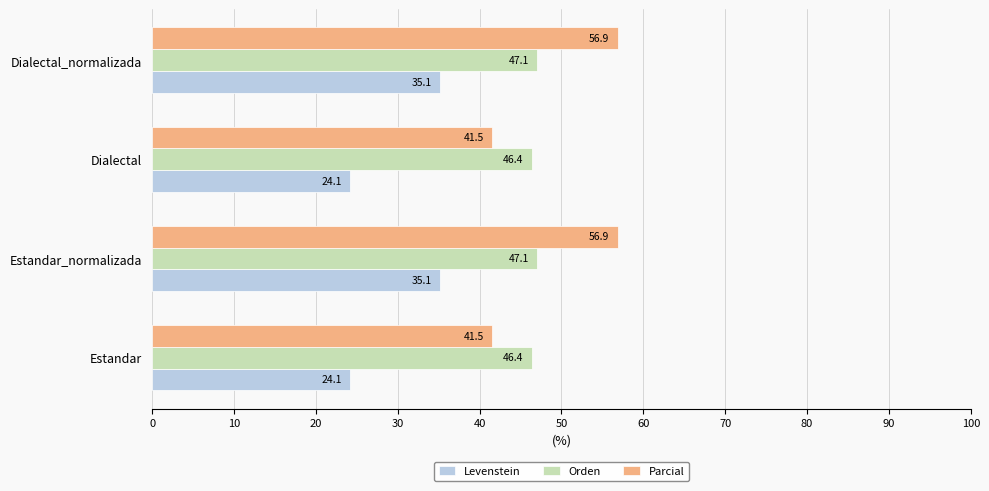

Read the Orden value at Estandar.

46.4